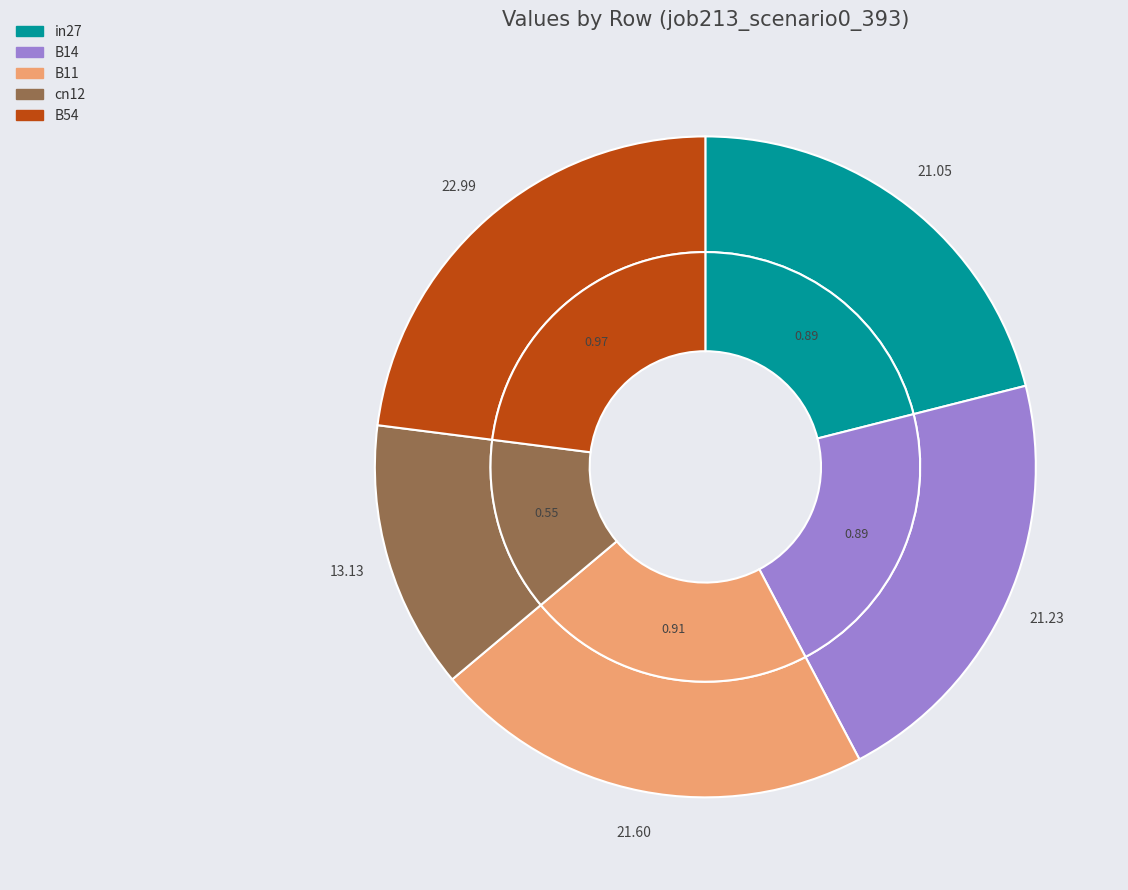

To the nearest percent, what is the difference between the largest and smallest slice percentages?

10%